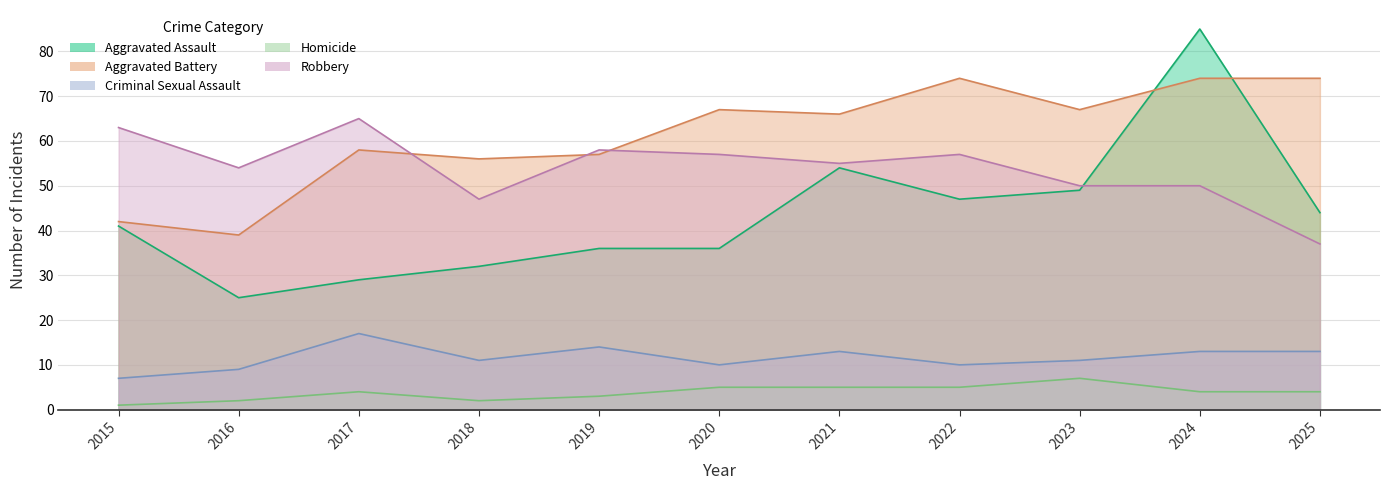

The value of Robbery at 2016 is 38. True or false?

False